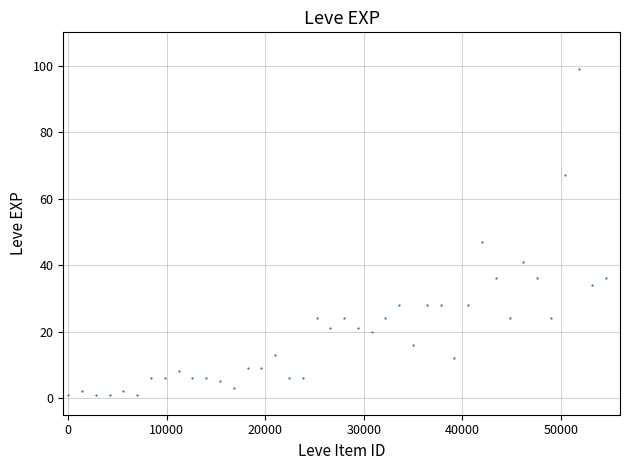

What is the range of Y values (max minus min)?

98